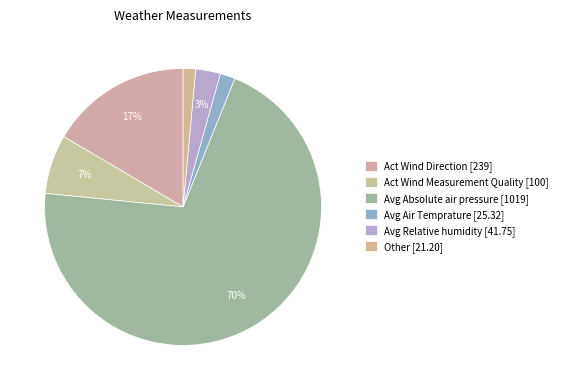

What is the majority slice?

Avg Absolute air pressure